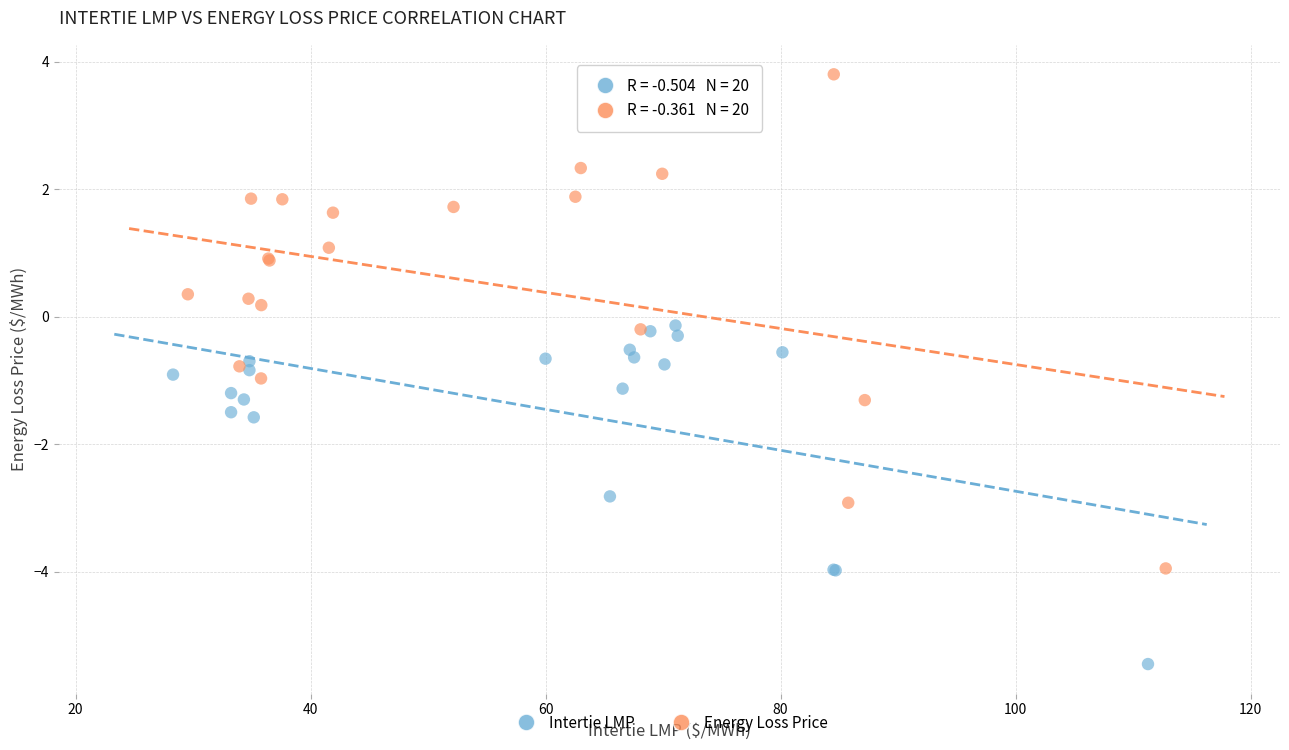

Which series contains the highest Y value?

Energy Loss Price